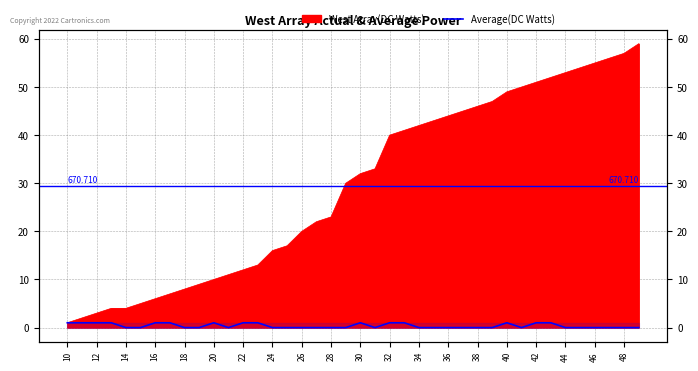

Is it true that the value at 33 is 2?

False